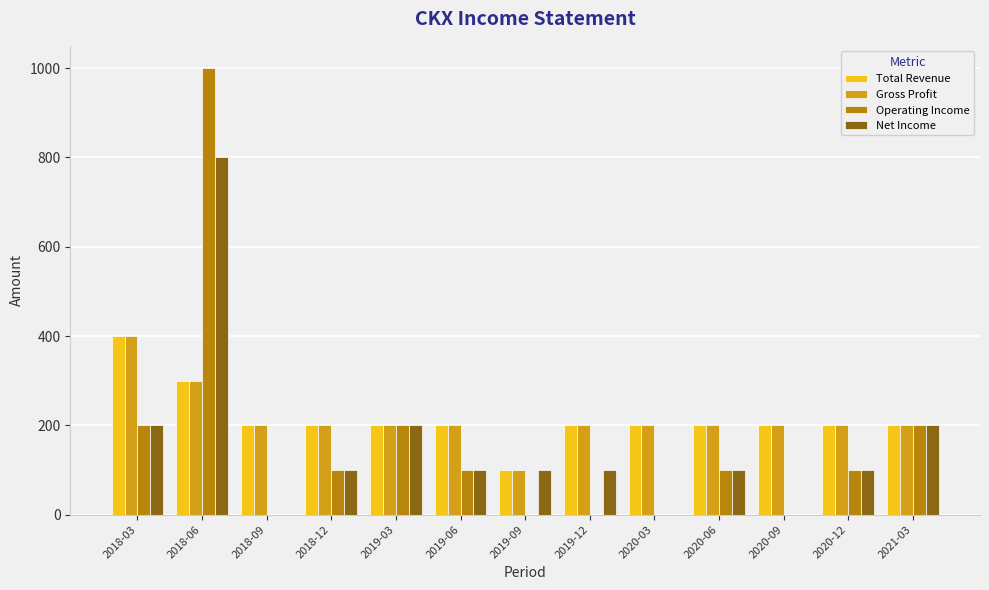

What is the sum of all Net Income values?

2000